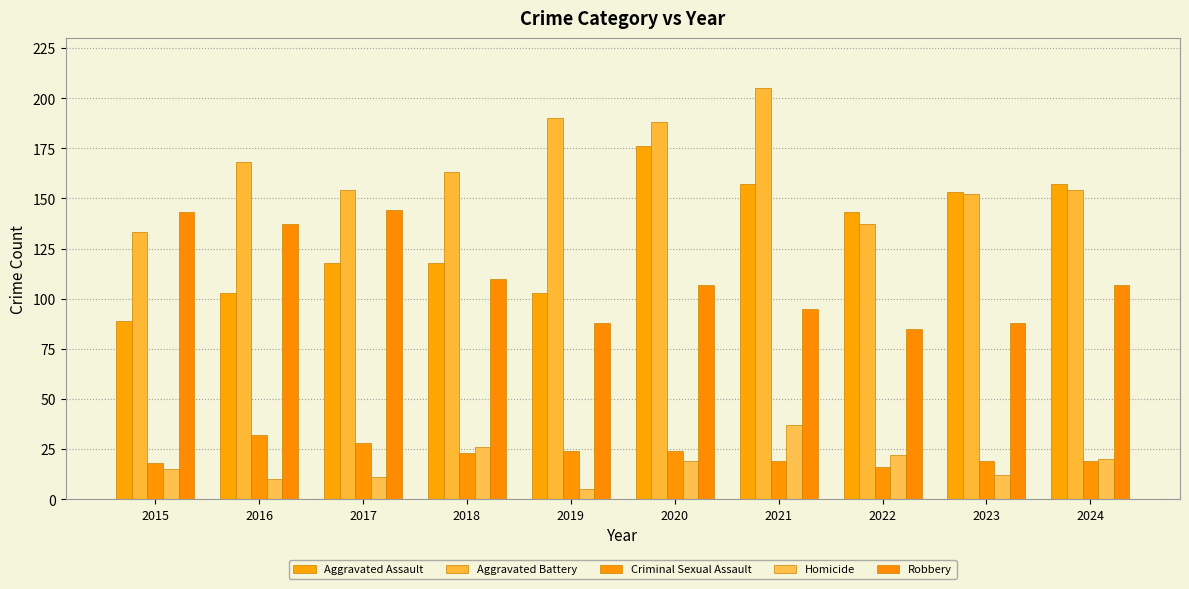

At how many categories does at least one series exceed 70?

10